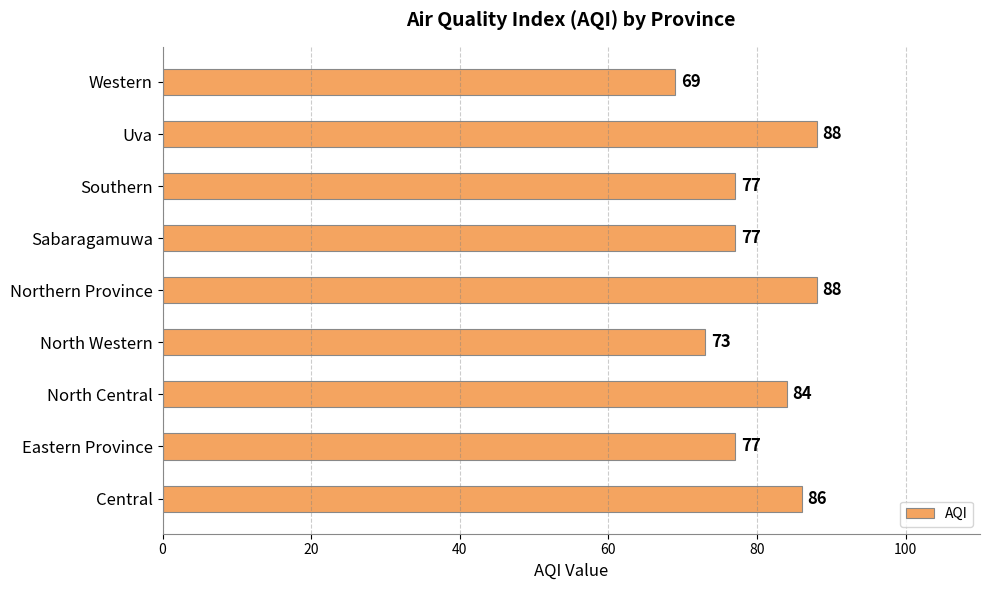

What is the ratio of the value at Western to the value at Southern?

0.9